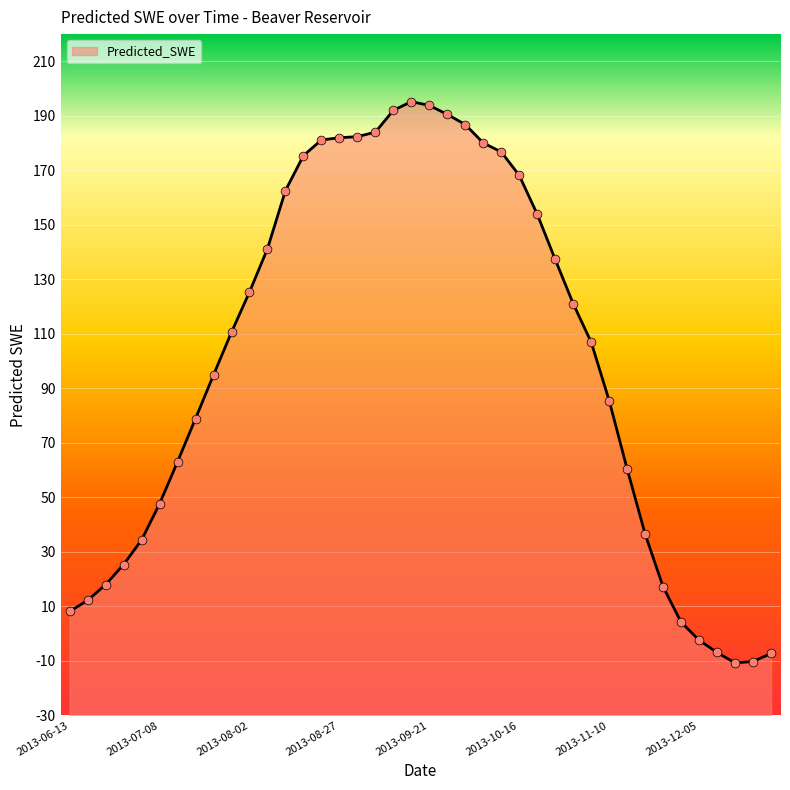

Between 2013-08-17 and 2013-07-08, which is larger?

2013-08-17